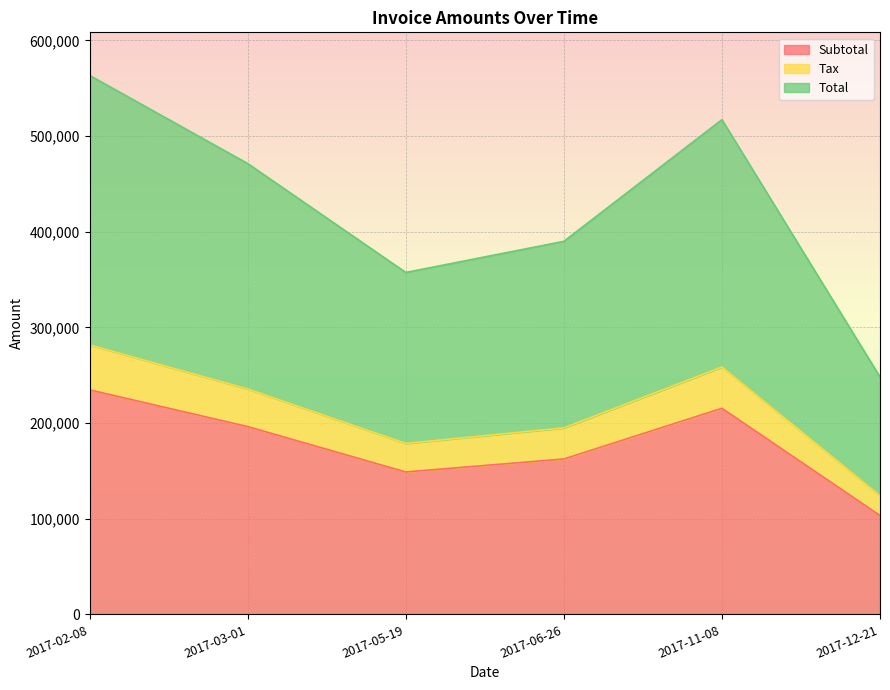

What position from the right is 2017-12-21?

1